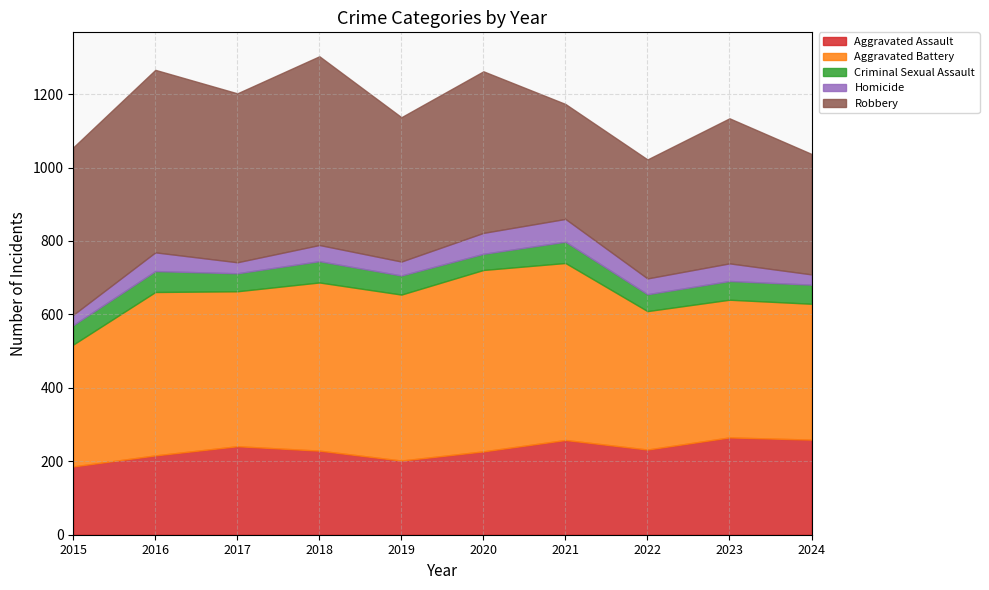

Which category has the lowest value in the Aggravated Battery series?

2015